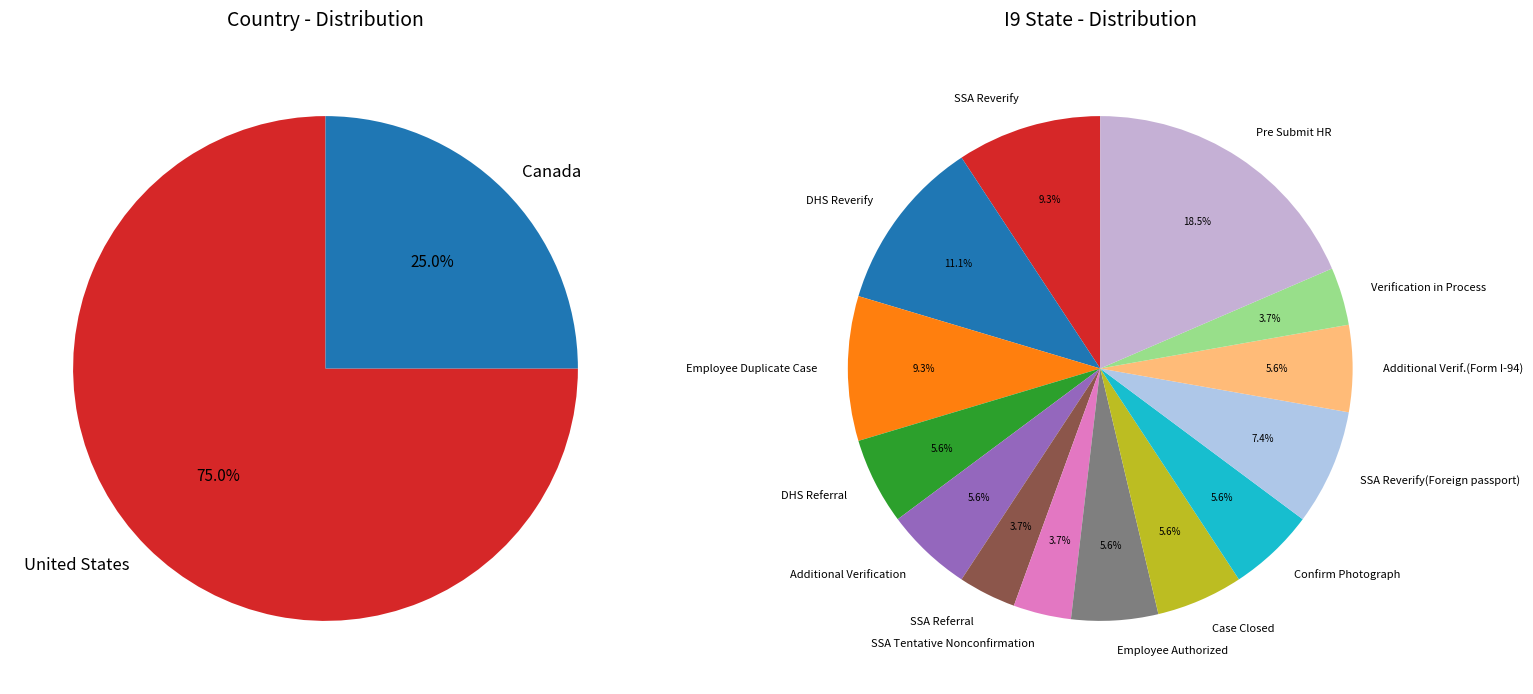

What is the majority slice?

United States